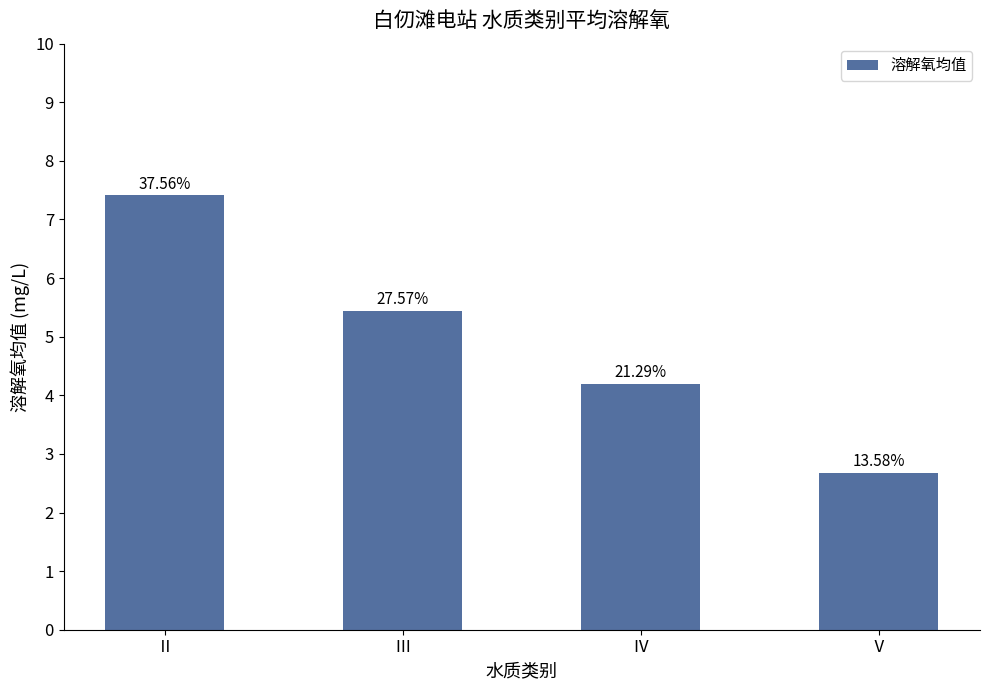

What is the sum of all values?

19.7